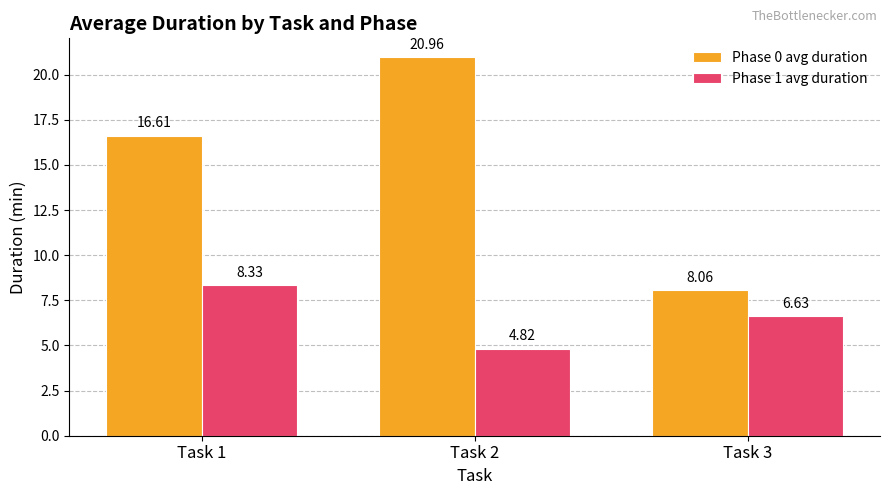

At Task 1, list the series in order from largest to smallest.

Phase 0 avg duration, Phase 1 avg duration